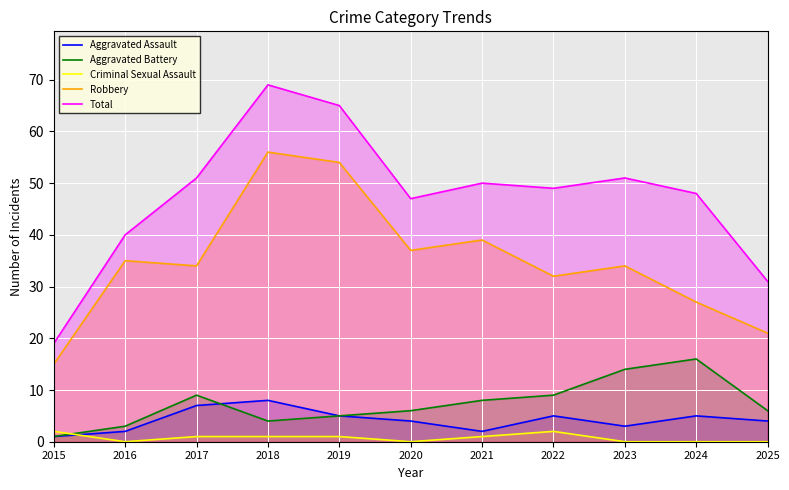

True or false: Total and Aggravated Battery cross at least once.

False